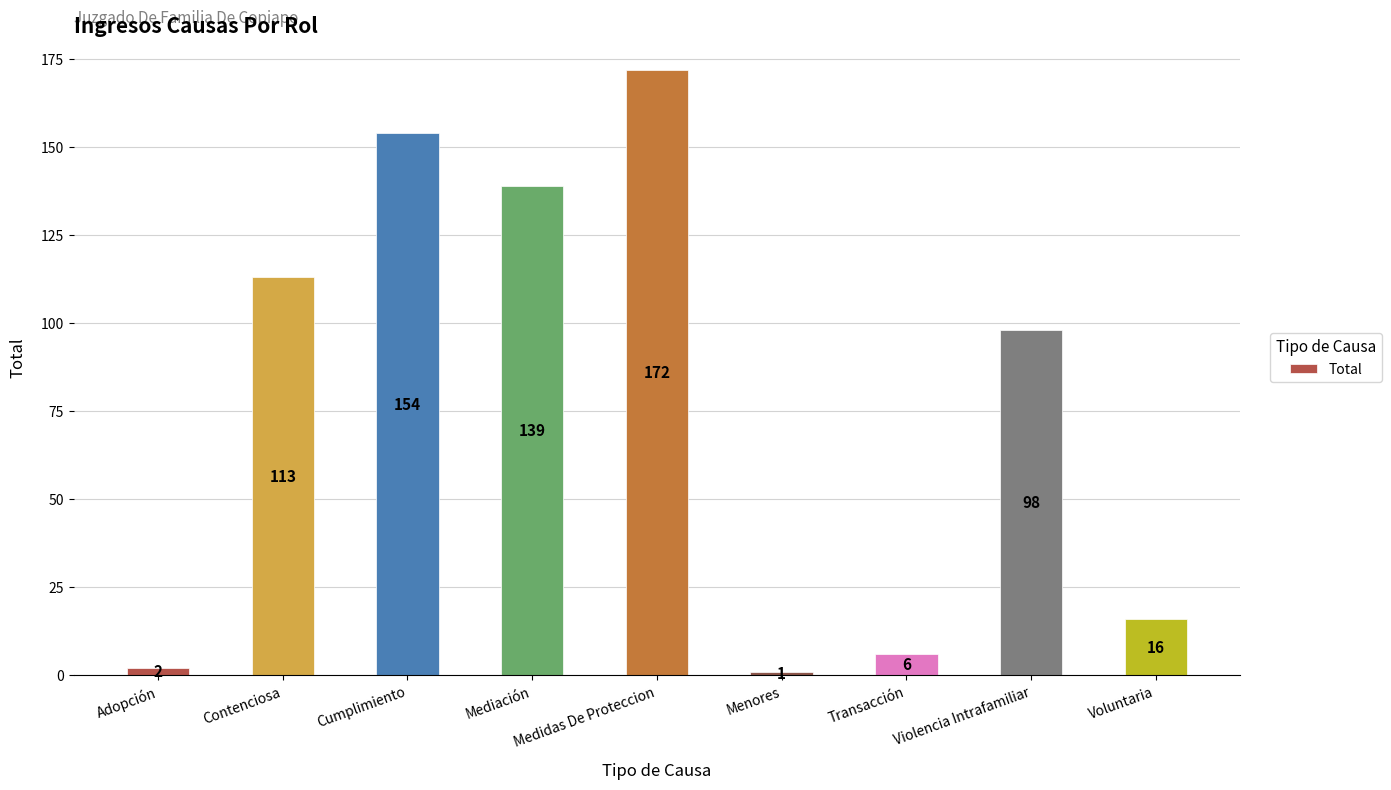

What is the difference between the maximum and second lowest values?

170